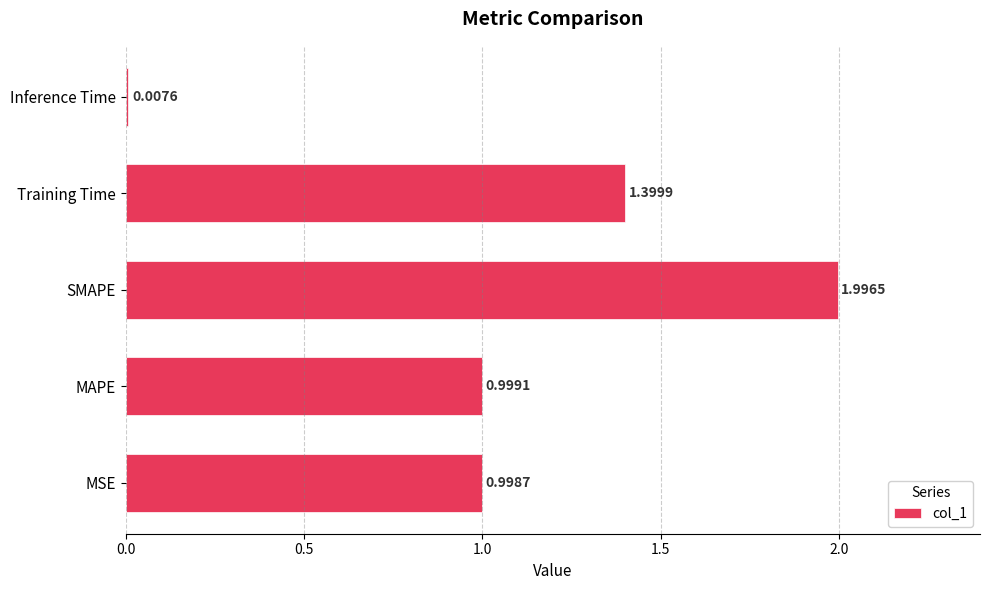

Which label corresponds to the largest value in the chart?

SMAPE